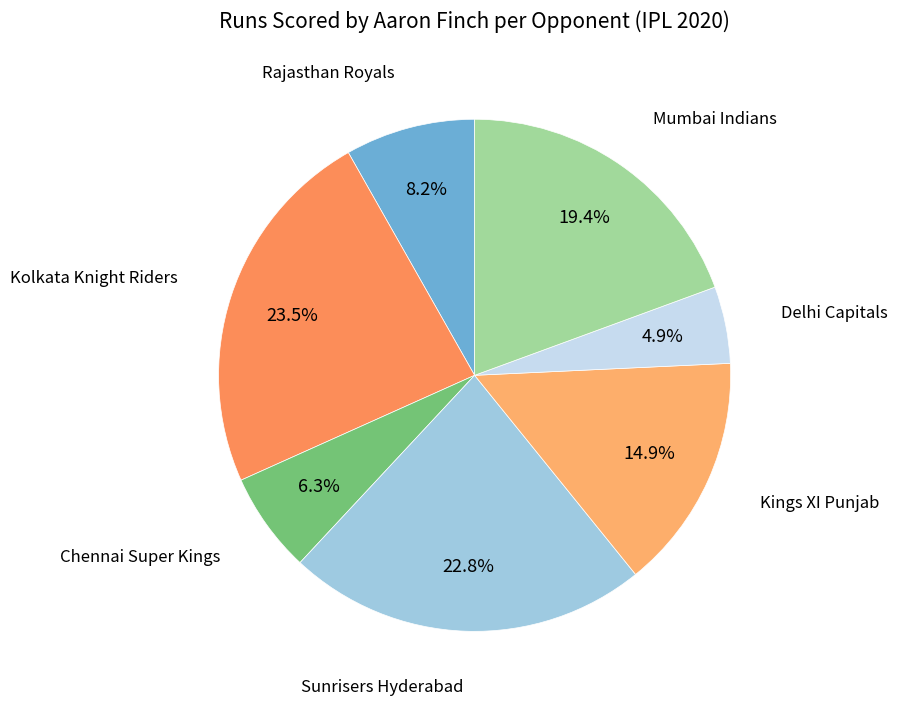

How many slices are in this pie chart?

7